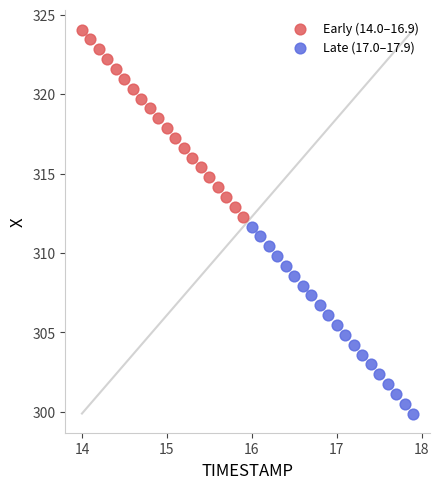

Which series contains the highest Y value?

Early (14.0–16.9)